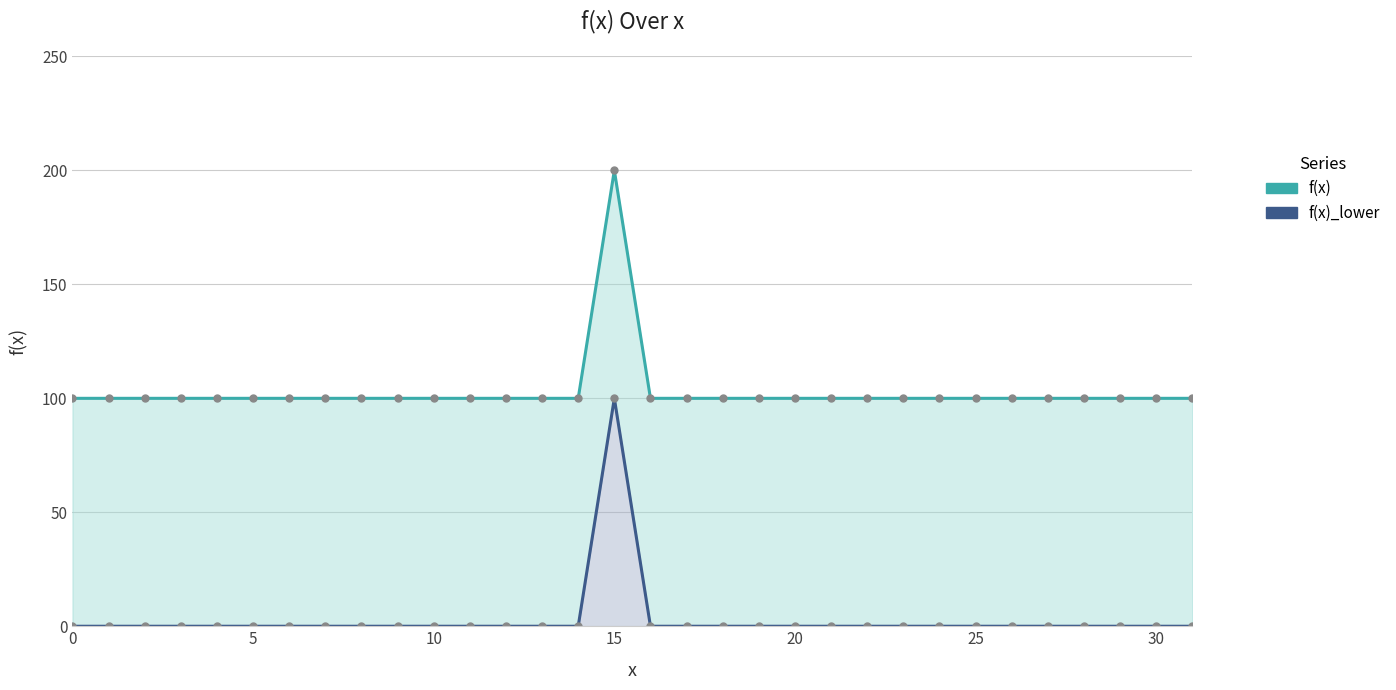

True or false: f(x) and f(x)_lower cross at least once.

False